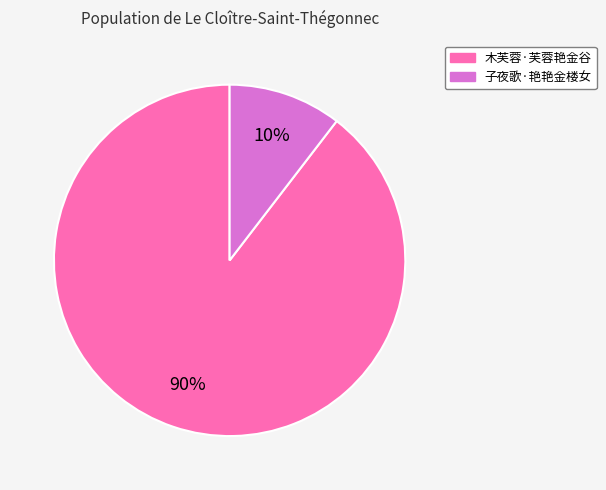

Rank the categories by value from lowest to highest.

子夜歌·艳艳金楼女, 木芙蓉·芙蓉艳金谷